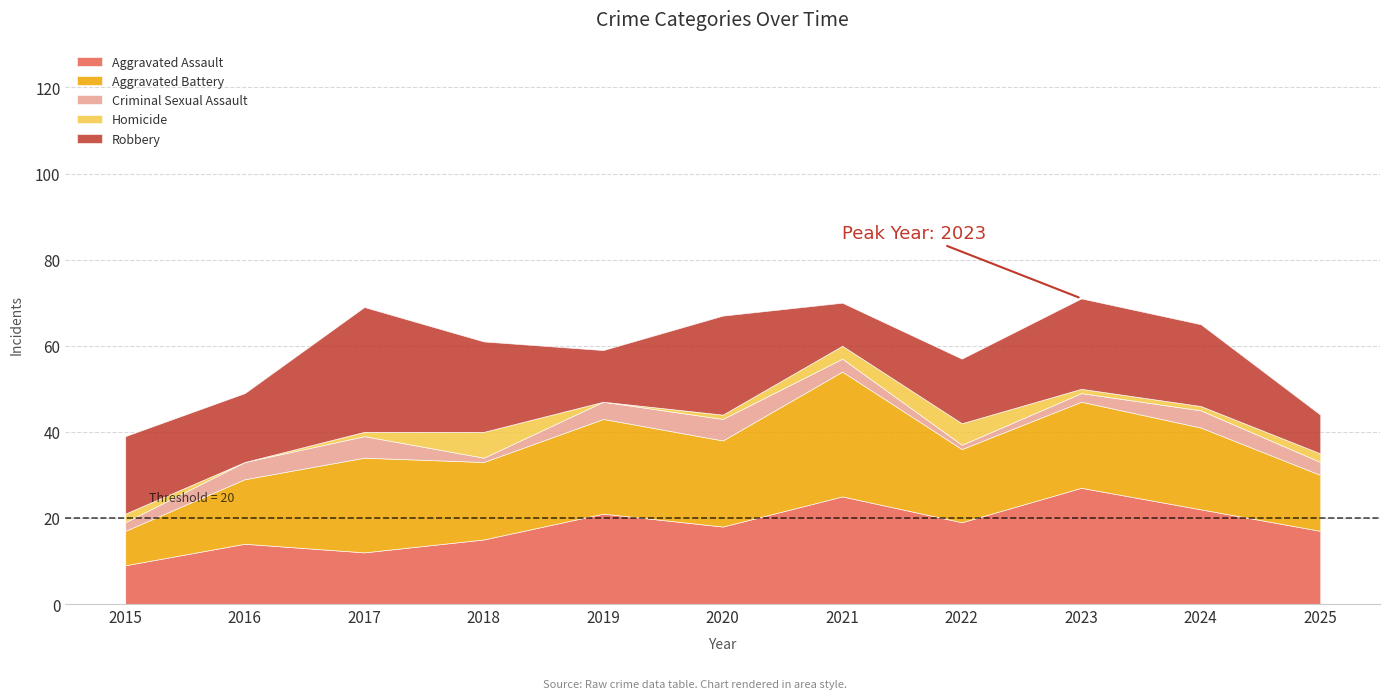

Rank the series at 2022 from lowest to highest value.

Criminal Sexual Assault, Homicide, Robbery, Aggravated Battery, Aggravated Assault